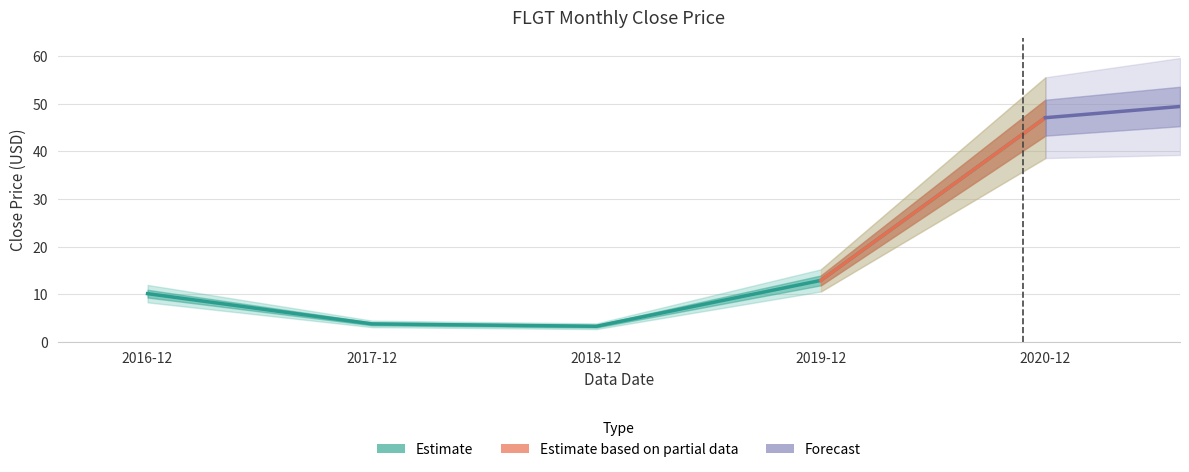

What is the change in value from 2018-12 to 2019-12?

+9.6